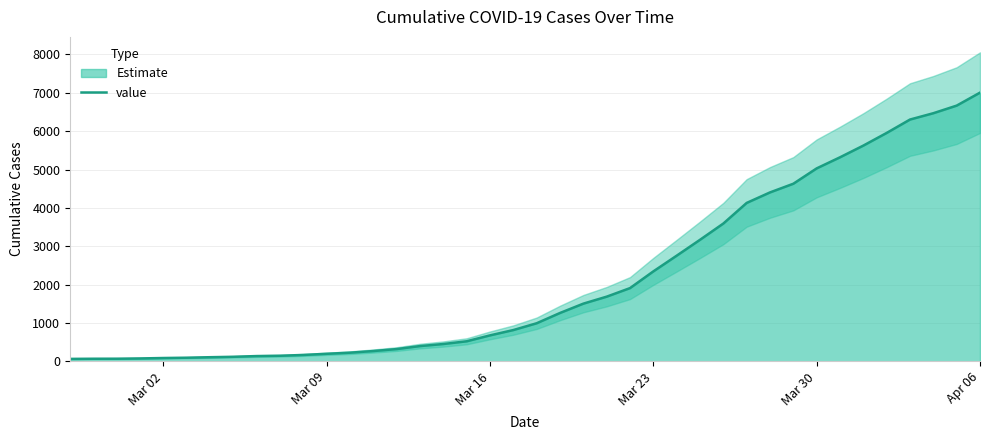

What is the difference between the maximum and minimum values?

6939